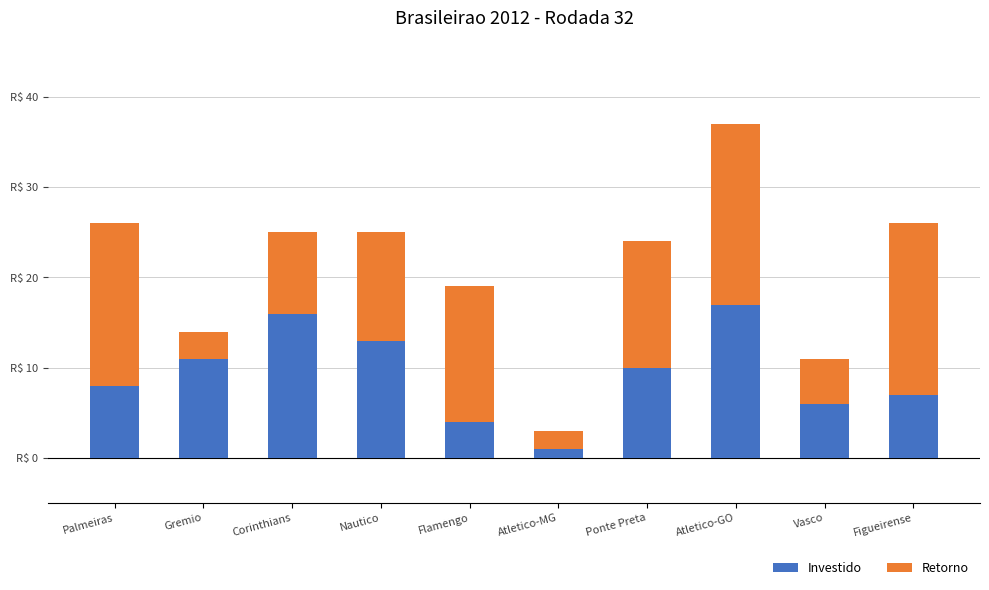

Does the chart contain stacked bars?

Yes